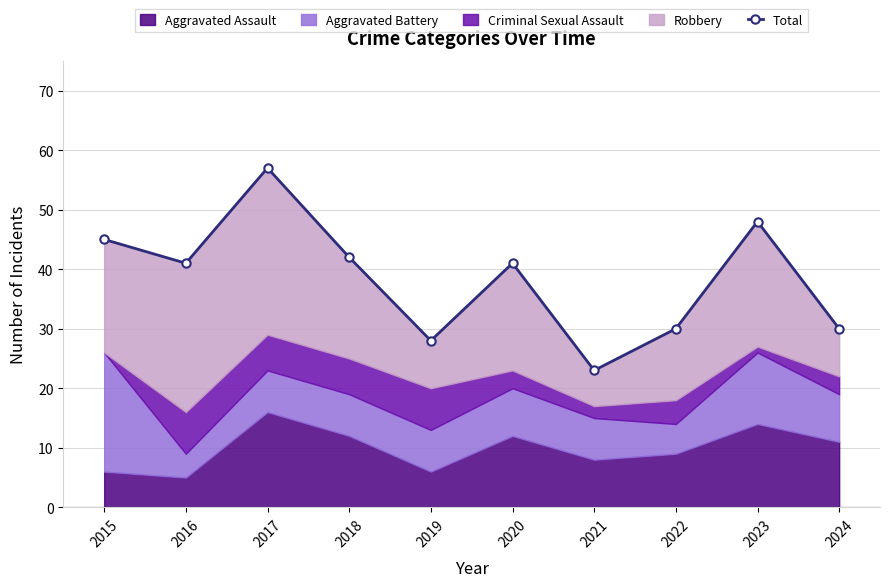

What is the value of the 8th point from the left?

30